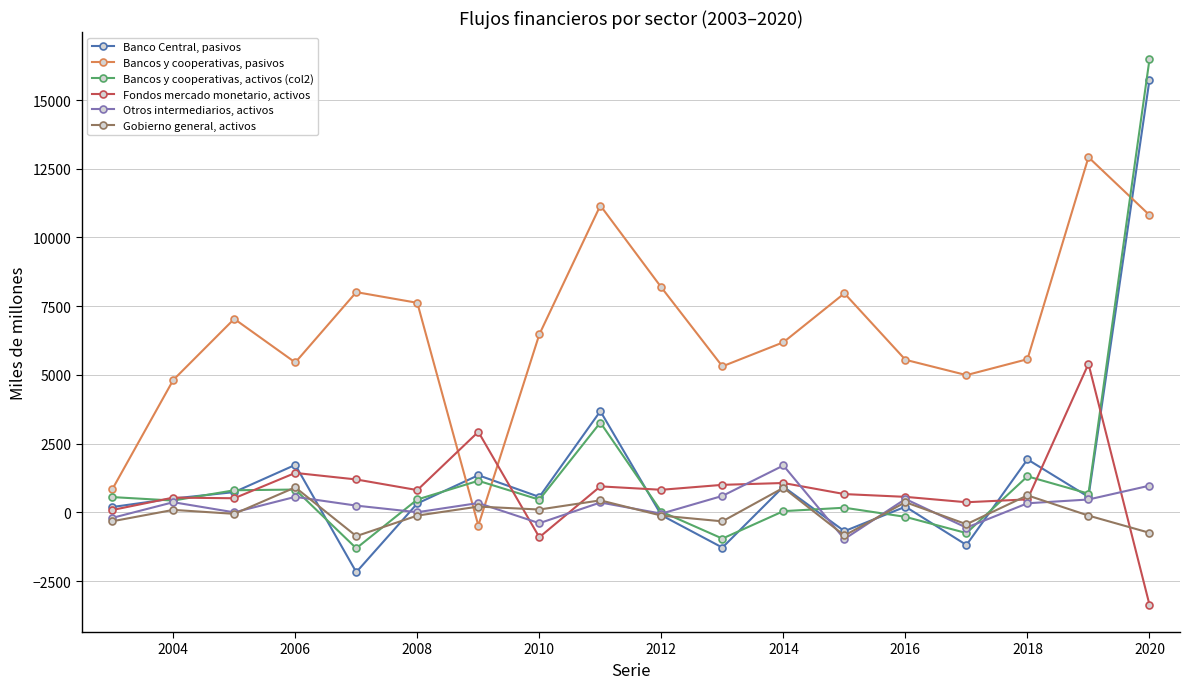

What is the lowest value of the Bancos y cooperativas, pasivos series?

-480